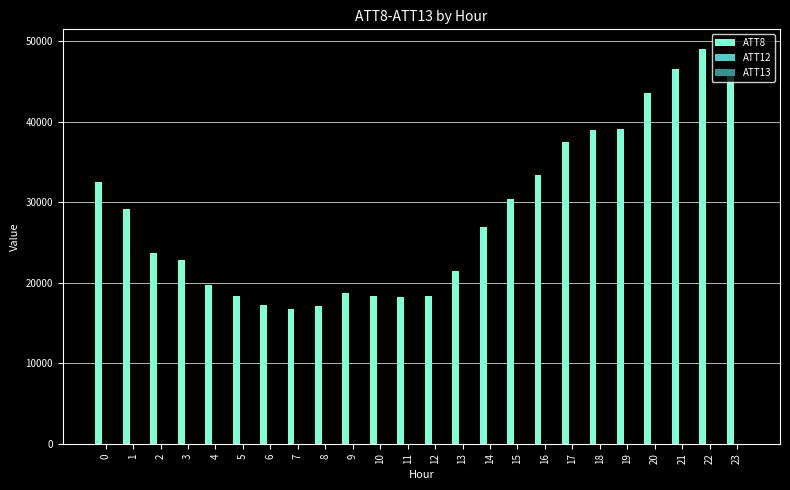

Which series has the largest total across all categories?

ATT8